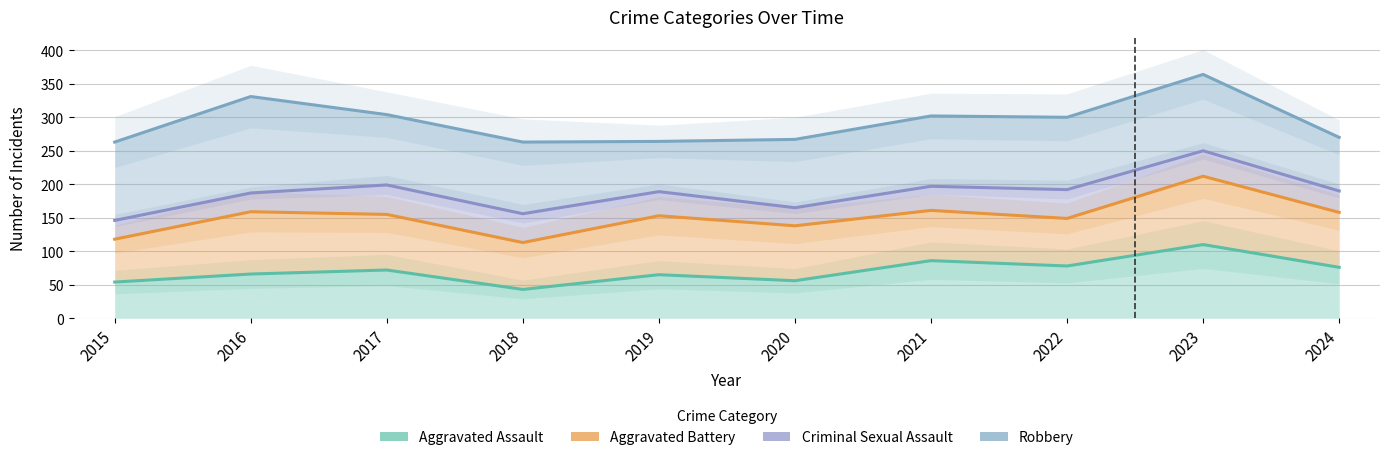

List the series in order of their overall mean, highest first.

Robbery, Criminal Sexual Assault, Aggravated Battery, Aggravated Assault